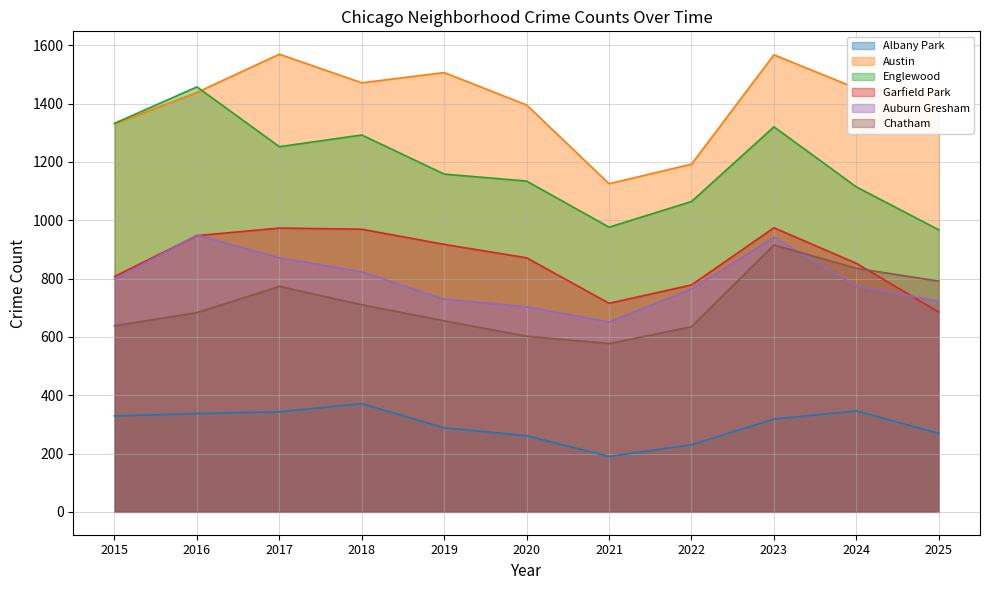

Read the Chatham value at 2025, to the nearest 50.

800